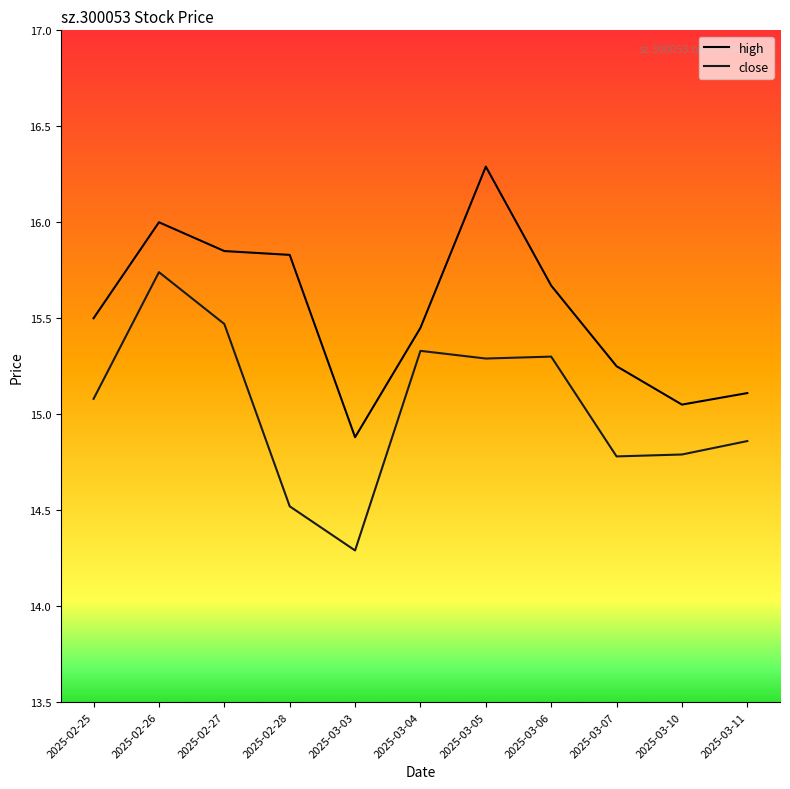

True or false: high and close intersect in this chart.

False